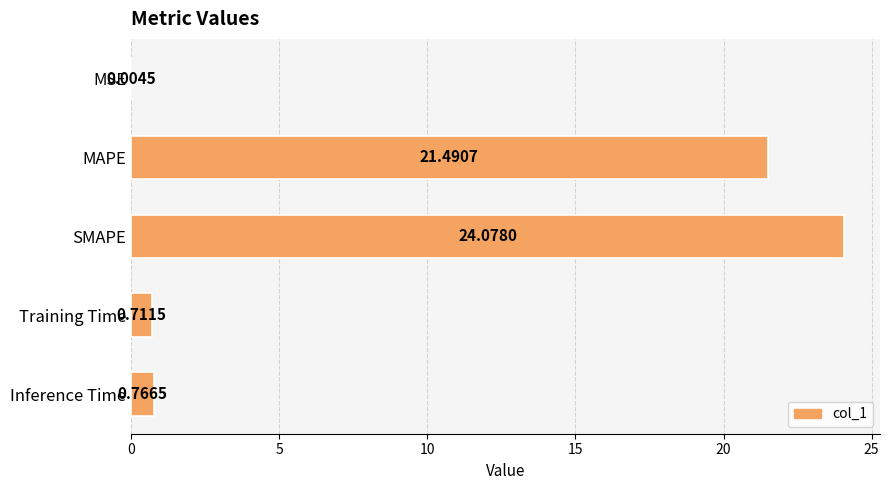

What is the sum of the values at MSE and SMAPE?

24.1